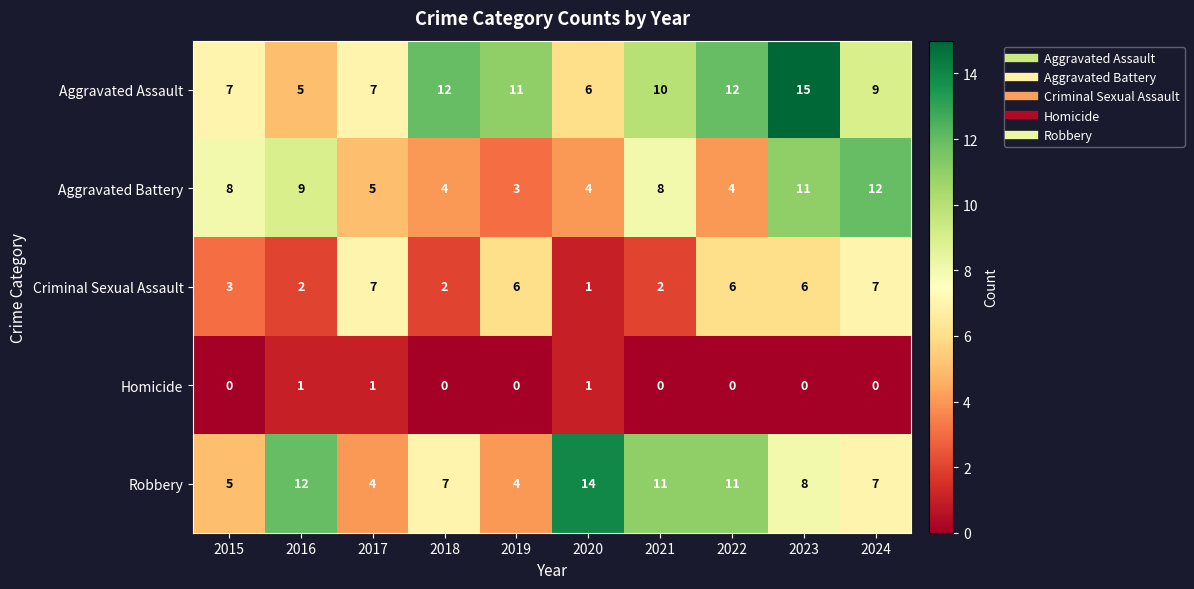

The value of Homicide at 2016 is 0. True or false?

False